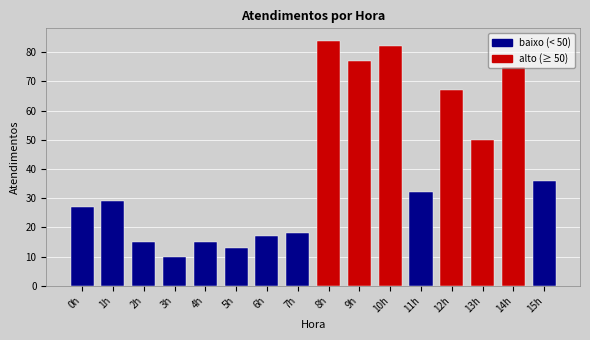

Is it true that the value at 10h is 24?

False